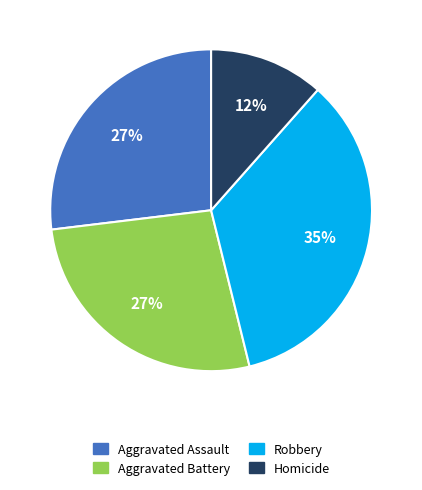

Which category has the smallest portion of the pie?

Homicide